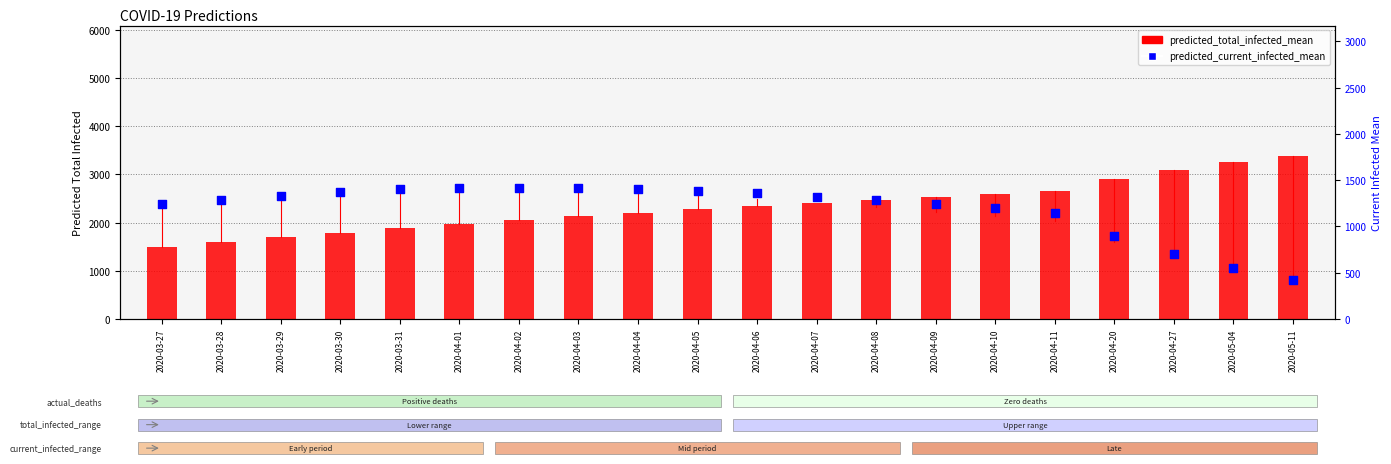

What are all the series names shown in the legend?

predicted_total_infected_mean, predicted_current_infected_mean